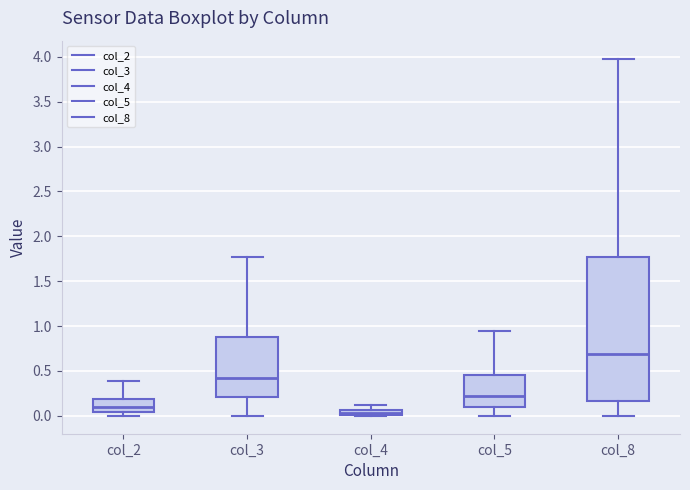

Which box's median line is the lowest?

col_4